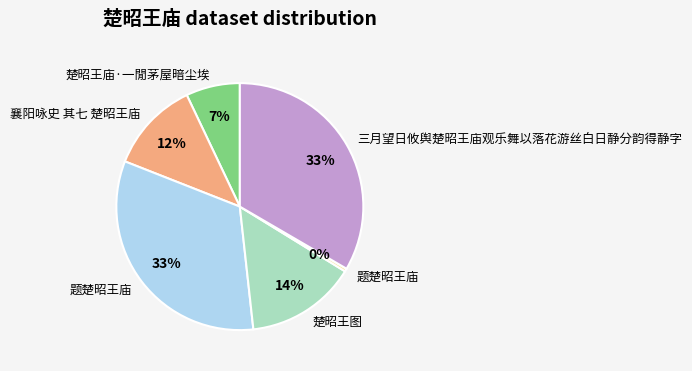

To the nearest percent, what is the average slice percentage?

17%